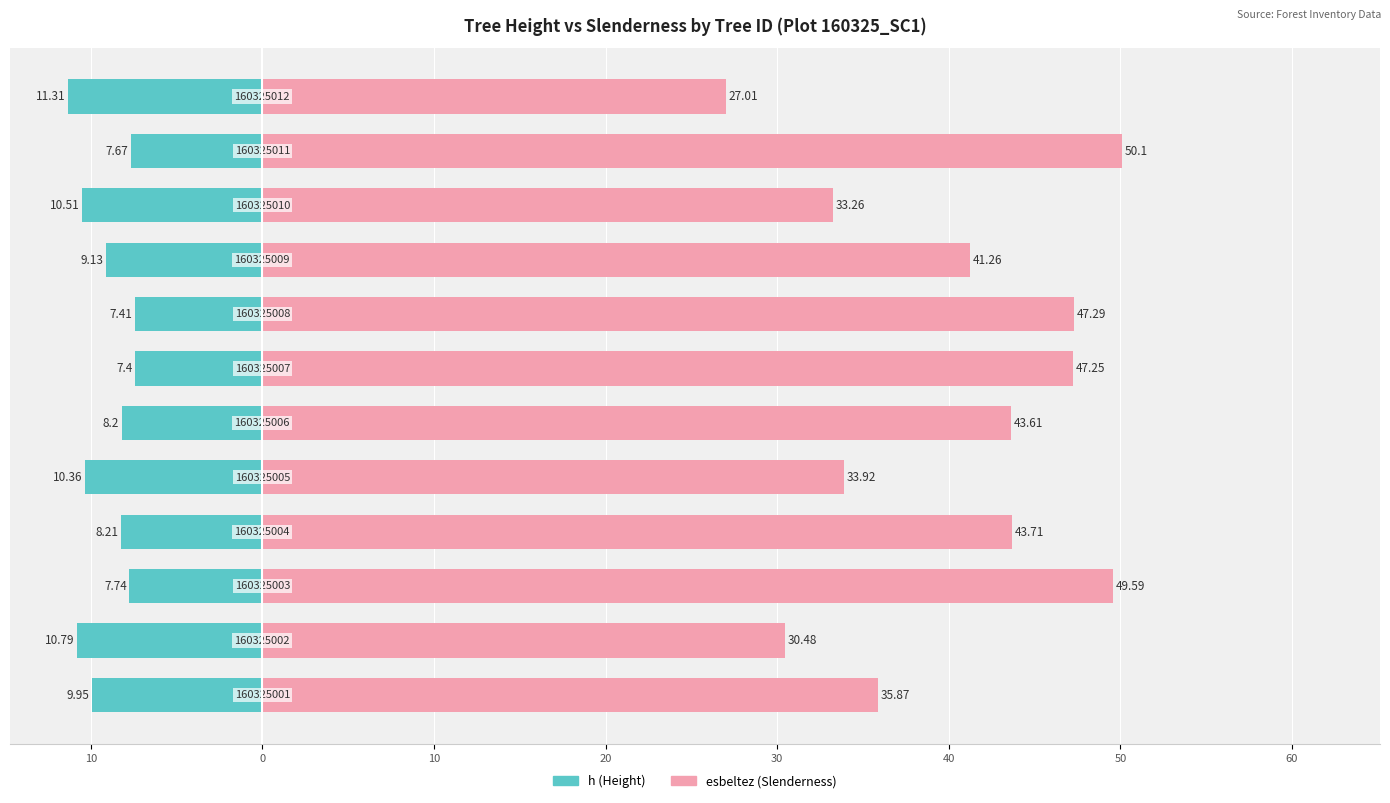

List the series in order of their overall mean, lowest first.

h (Height), esbeltez (Slenderness)